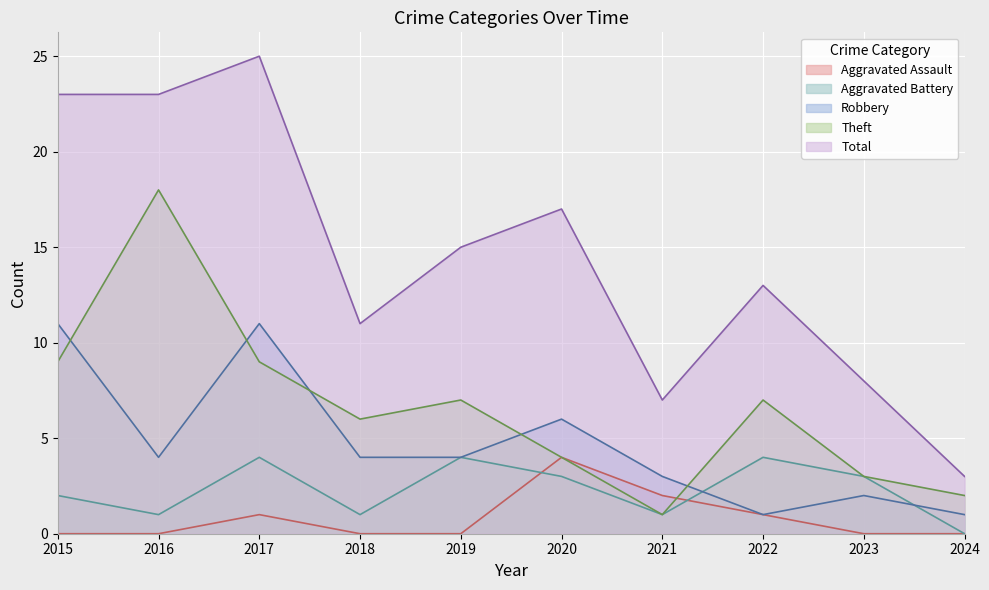

What is the difference between the Theft values at 2021 and 2016?

17